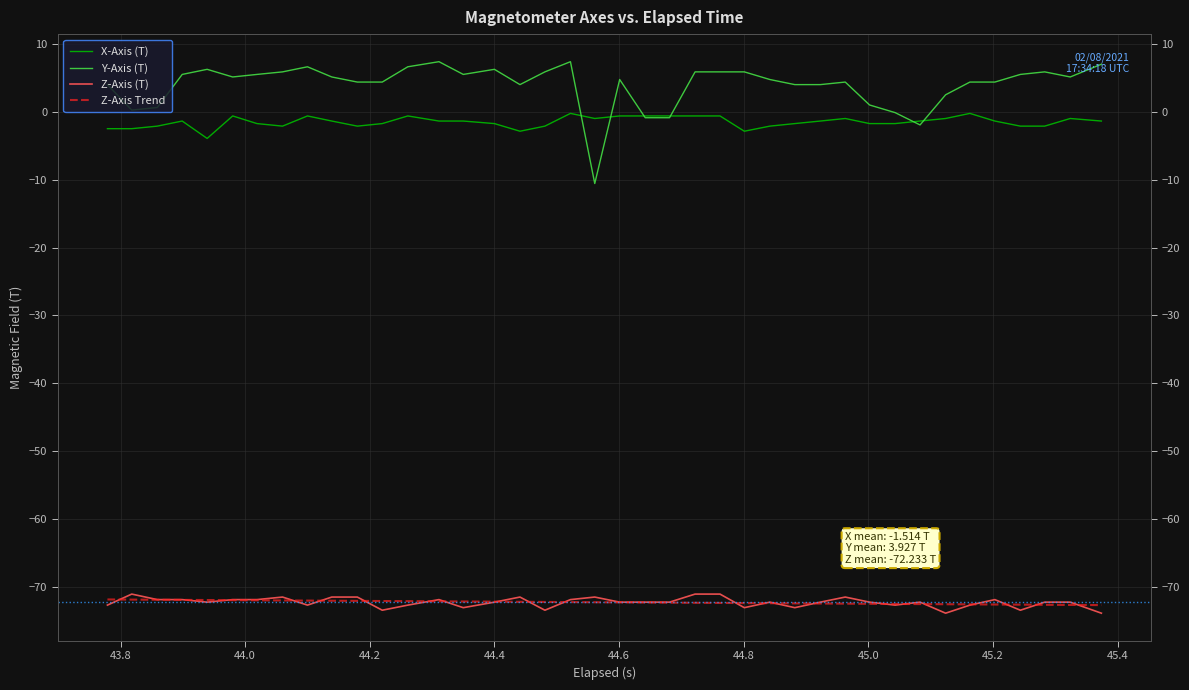

What is the minimum value shown in the chart?

-73.8